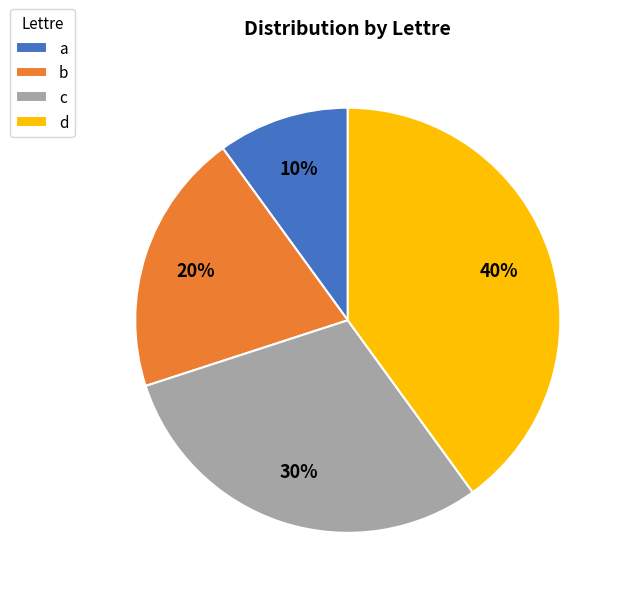

To the nearest percent, what is the difference between the largest and smallest slice percentages?

30%